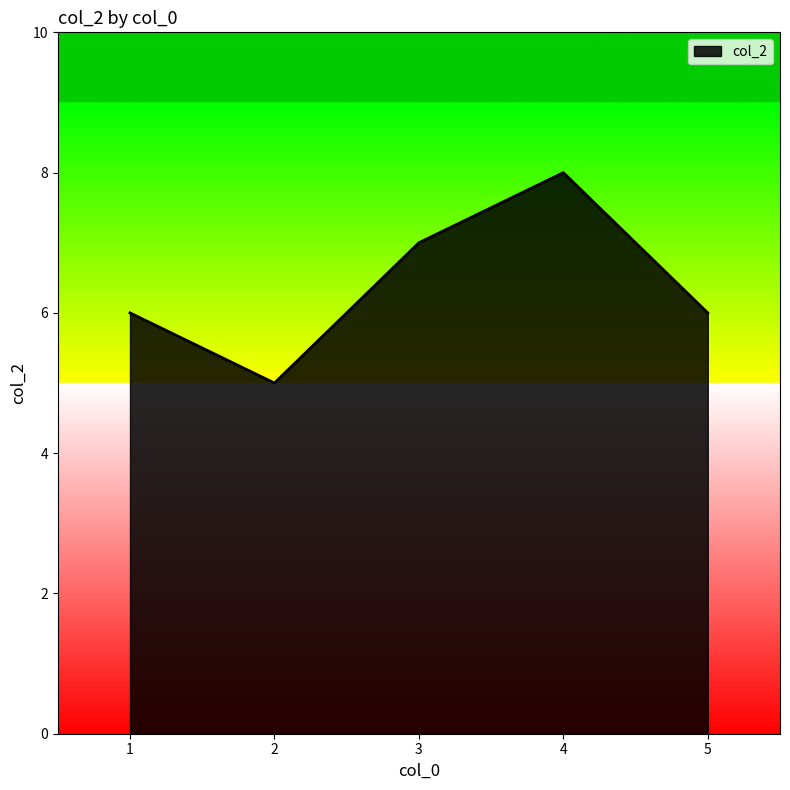

Count the number of data series in this chart.

1